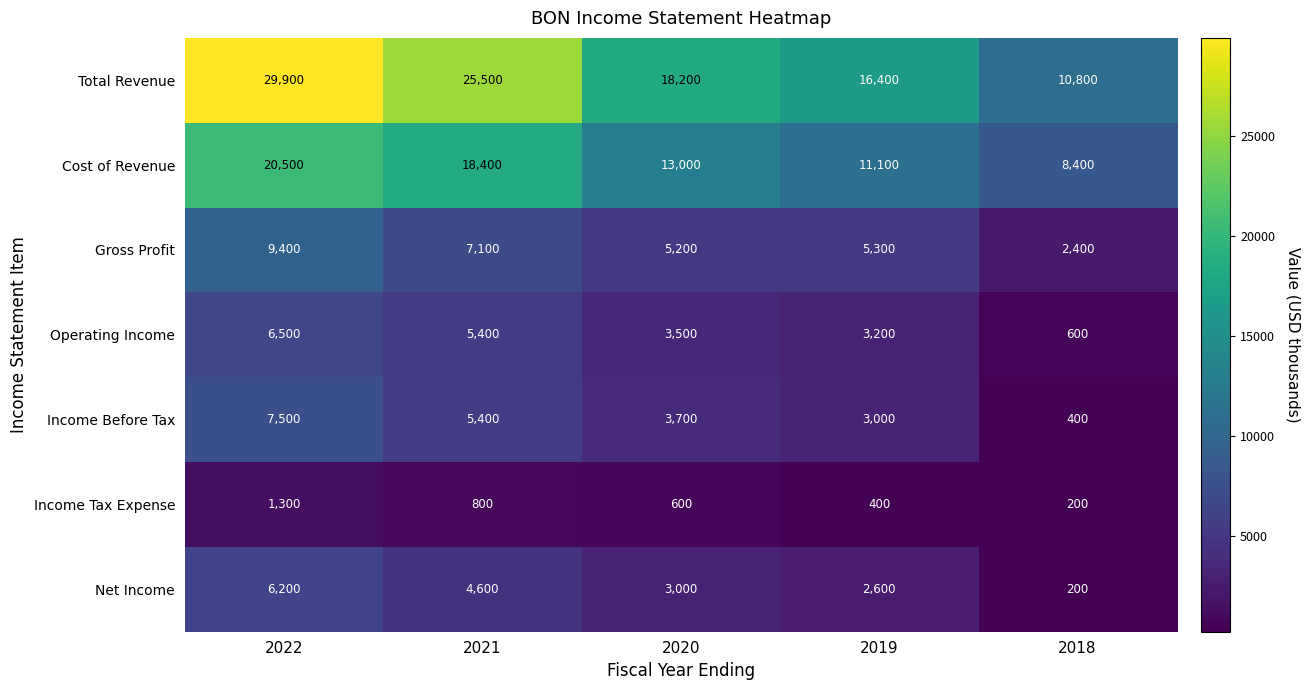

How many data points in Operating Income are less than 3500?

2